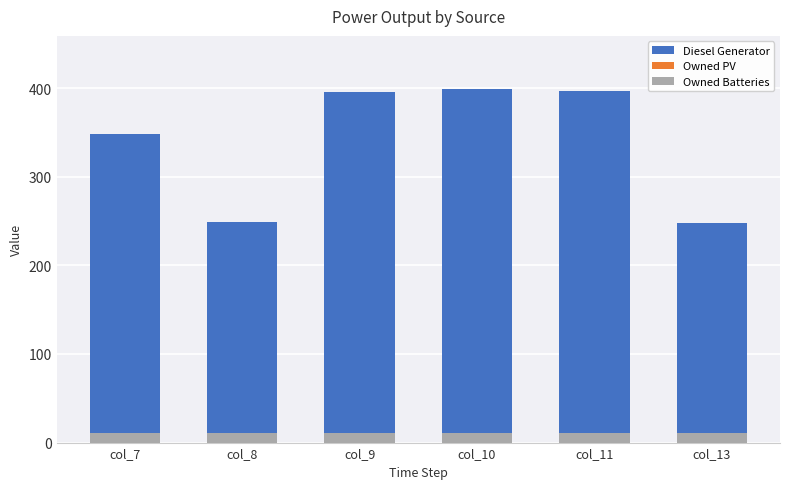

Reading left to right, transcribe all the data shown in this chart.

Diesel Generator: 348	249	396	399	397	248
Owned PV: 0	0	0	0	0	0
Owned Batteries: 11	11	11	11	11	11